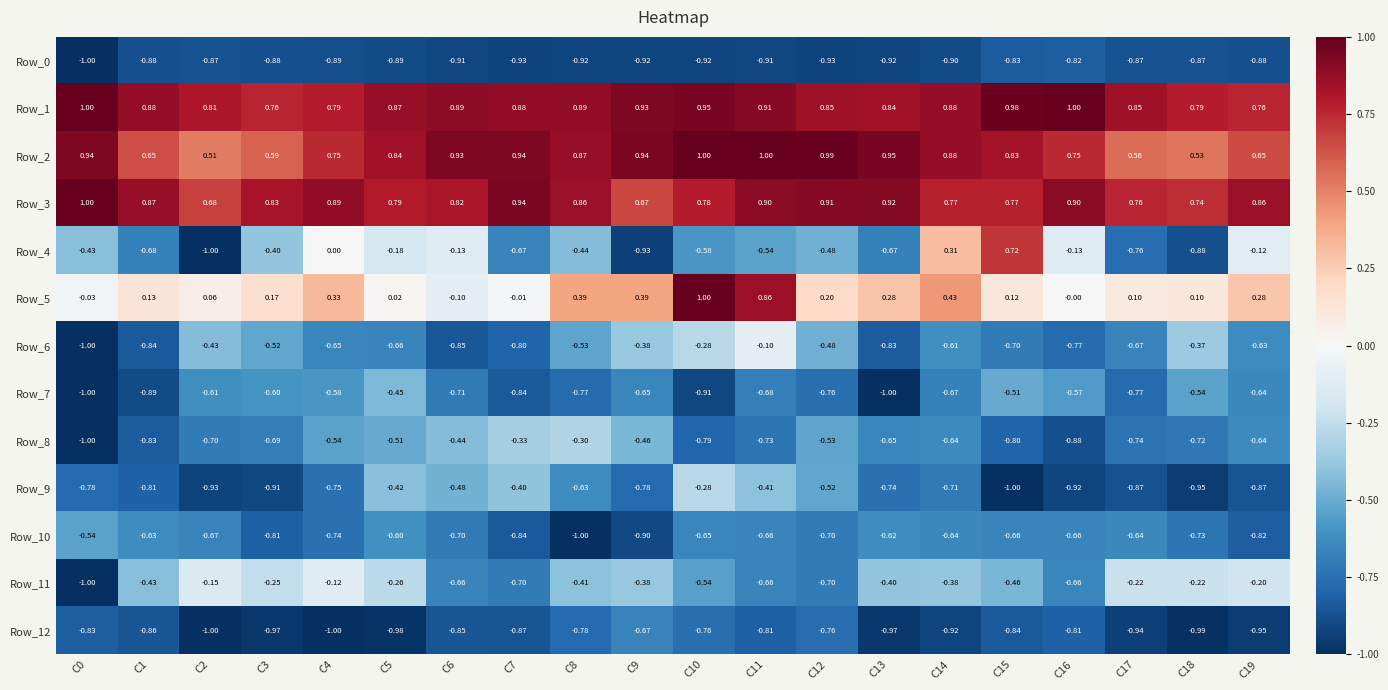

Is the value of Row_0 at C14 greater than the value of Row_6 at C16?

No